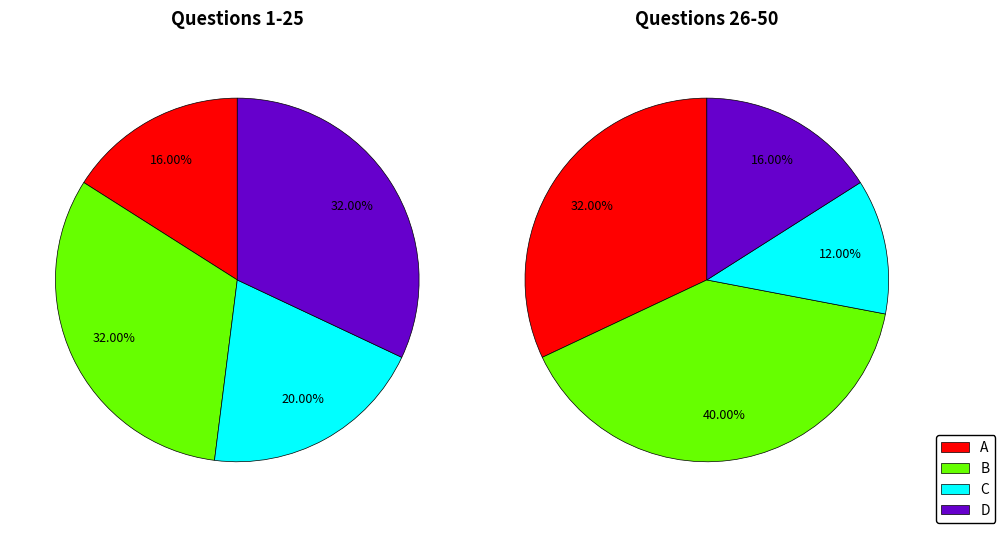

What is the smallest slice in the pie chart?

C